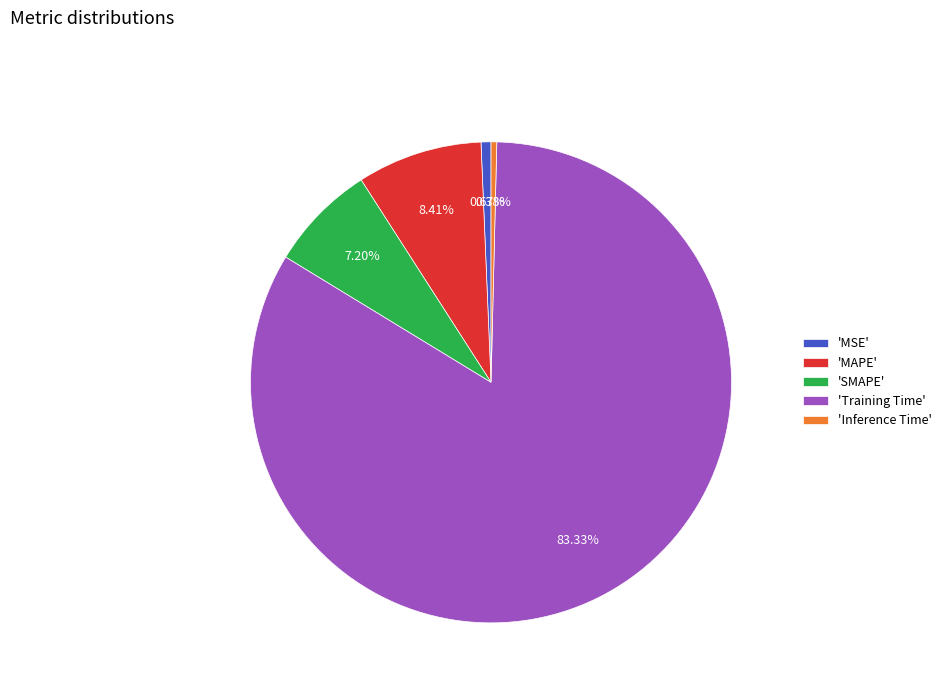

Does 'MAPE' account for over 50% of the chart?

No